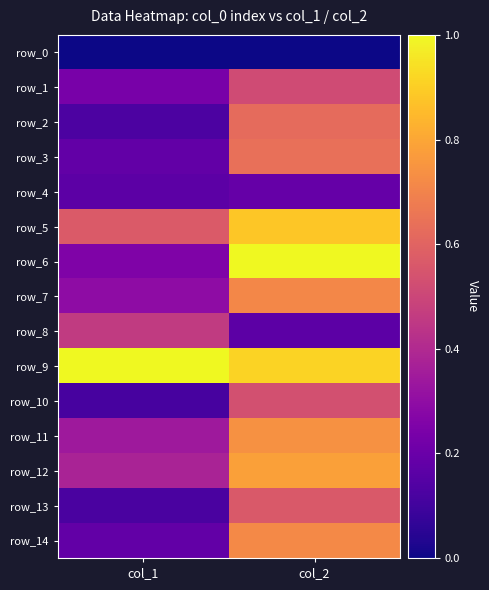

Count the number of categories in the chart.

2